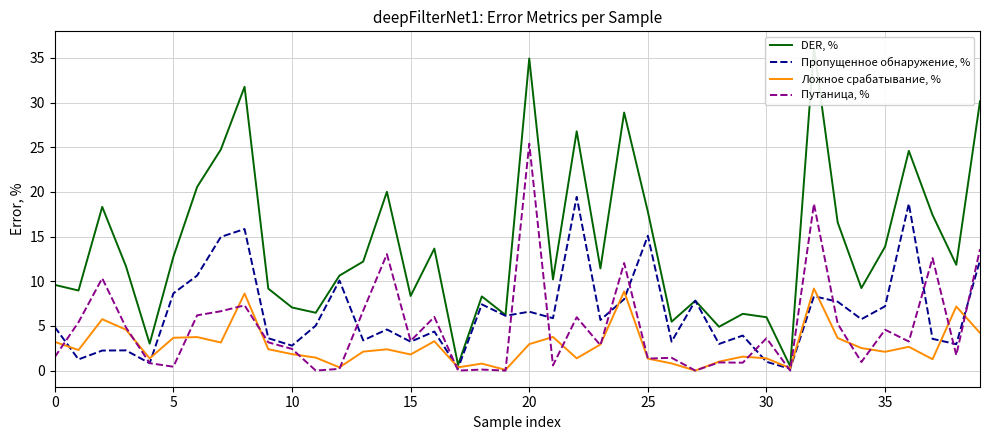

Reading left to right, extract all data points from this chart.

DER, %: 9.6	9.0	18.3	11.7	3.0	12.7	20.6	24.7	31.8	9.2	7.1	6.5	10.6	12.2	20.0	8.3	13.7	0.6	8.3	6.2	34.9	10.2	26.8	11.4	28.9	17.8	5.5	7.8	4.9	6.3	6.0	0.5	36.2	16.6	9.2	13.9	24.6	17.4	11.8	30.1
Пропущенное обнаружение, %: 4.9	1.2	2.2	2.3	0.8	8.6	10.6	15.0	15.8	3.6	2.8	5.0	10.1	3.4	4.6	3.2	4.4	0.3	7.4	6.1	6.6	5.9	19.4	5.7	8.0	15.1	3.2	7.8	3.0	3.9	1.0	0.2	8.3	7.7	5.8	7.2	18.7	3.5	3.0	12.3
Ложное срабатывание, %: 3.2	2.3	5.8	4.6	1.4	3.7	3.8	3.1	8.6	2.4	1.8	1.4	0.4	2.1	2.4	1.8	3.3	0.4	0.8	0.1	3.0	3.8	1.4	2.9	8.8	1.3	0.8	0.0	1.0	1.6	1.4	0.3	9.2	3.6	2.5	2.1	2.7	1.3	7.2	4.2
Путаница, %: 1.5	5.4	10.3	4.8	0.8	0.4	6.2	6.6	7.3	3.2	2.4	0.0	0.2	6.7	13.0	3.3	6.0	0.0	0.1	0.0	25.4	0.6	6.0	2.8	12.0	1.3	1.4	0.0	0.9	0.9	3.6	0.0	18.7	5.2	1.0	4.6	3.2	12.6	1.7	13.6